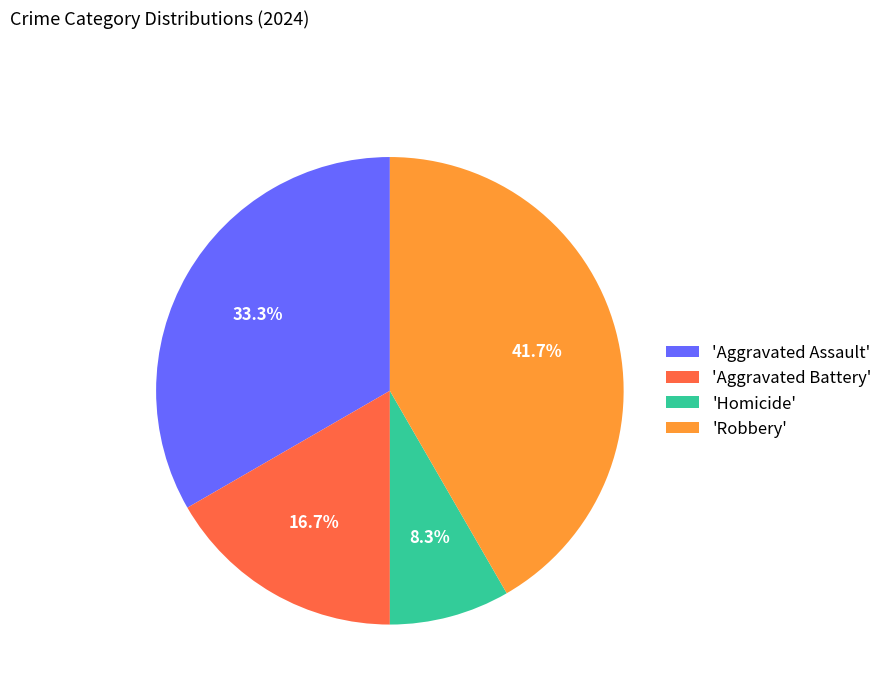

What is the ratio of the value at 'Aggravated Battery' to the value at 'Homicide'?

2.0